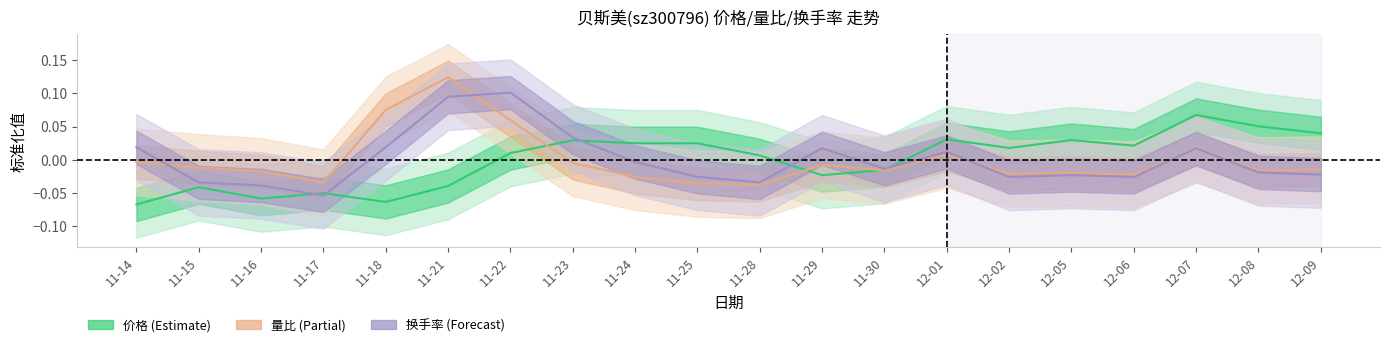

Is this an area chart (filled region under the line)?

No